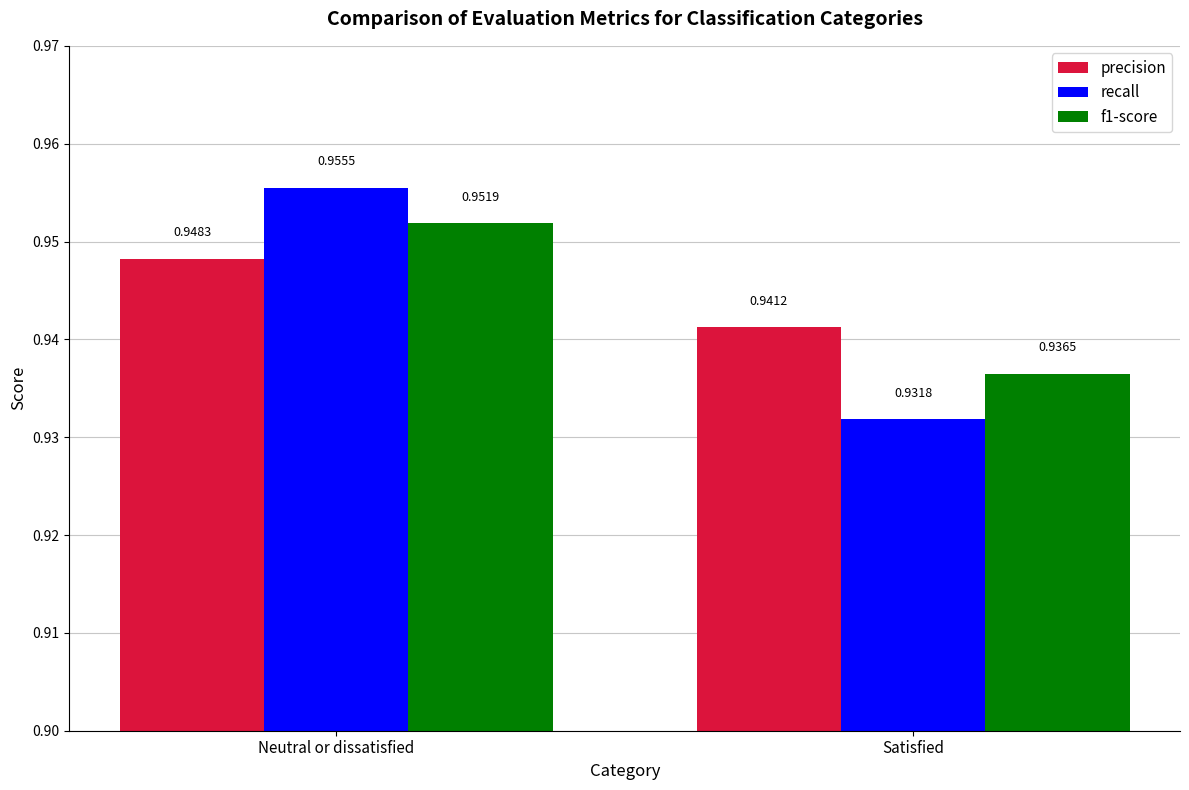

How many bars are there in total?

6